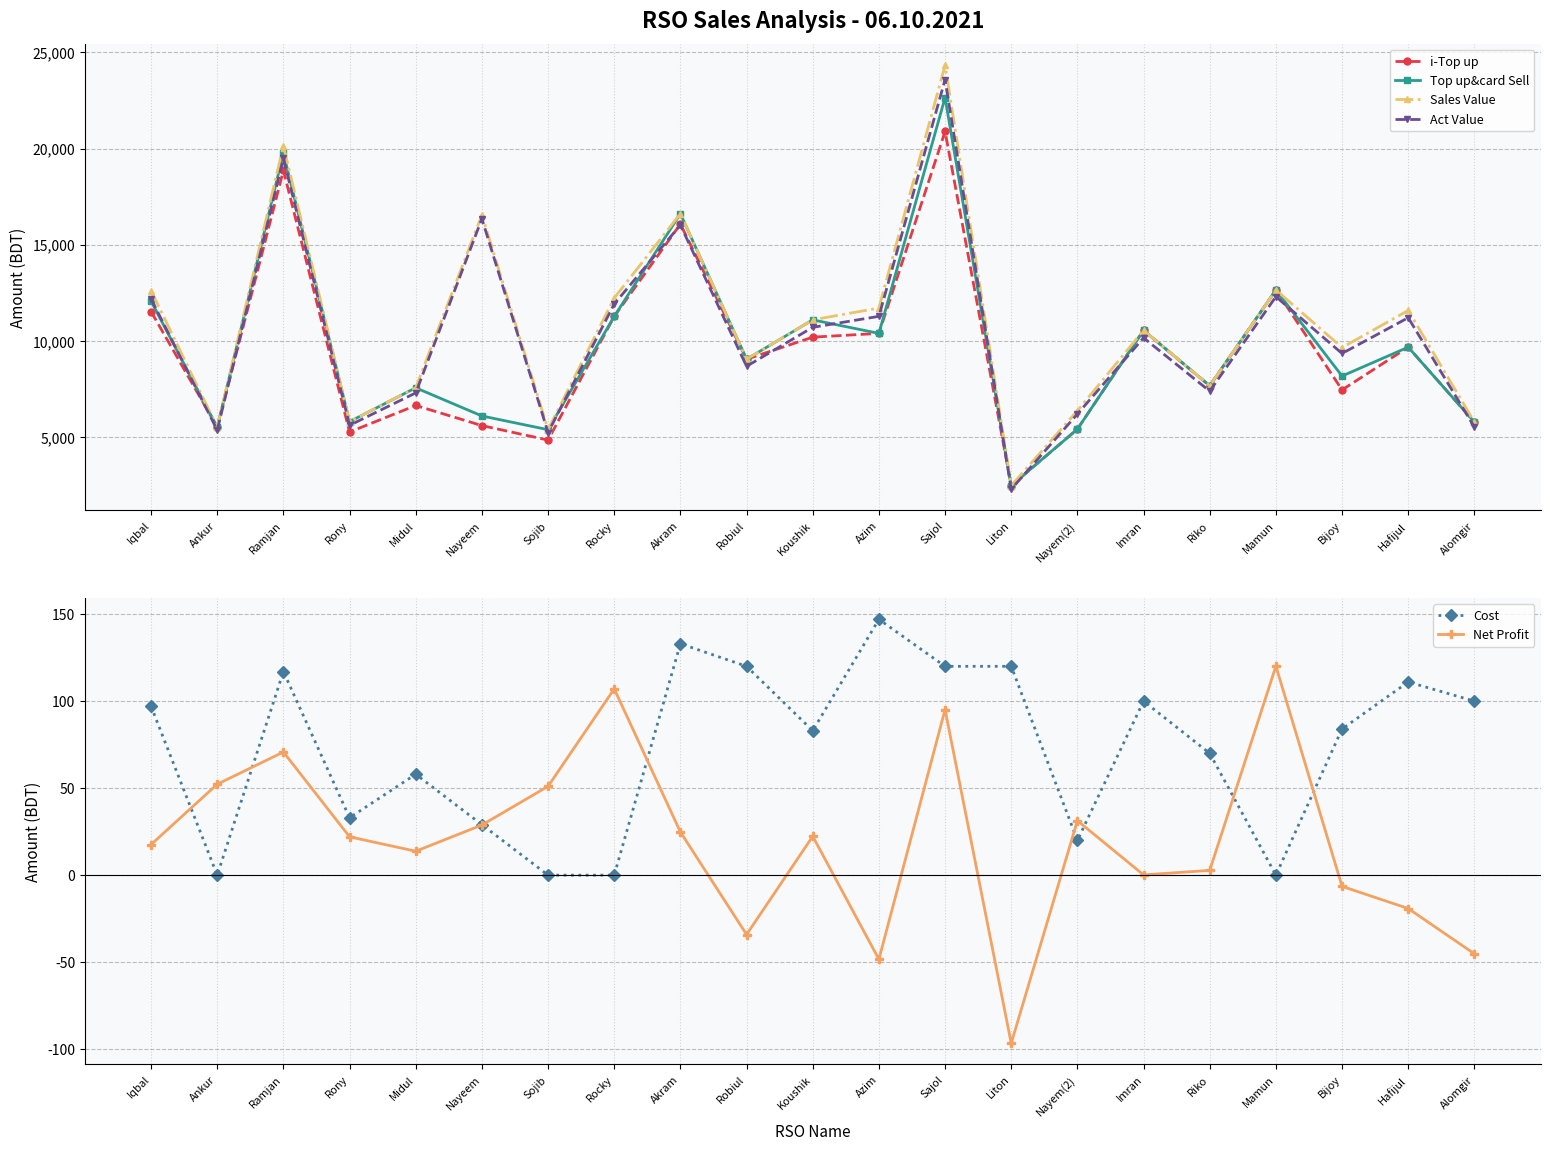

Which series has the largest total across all categories?

Sales Value